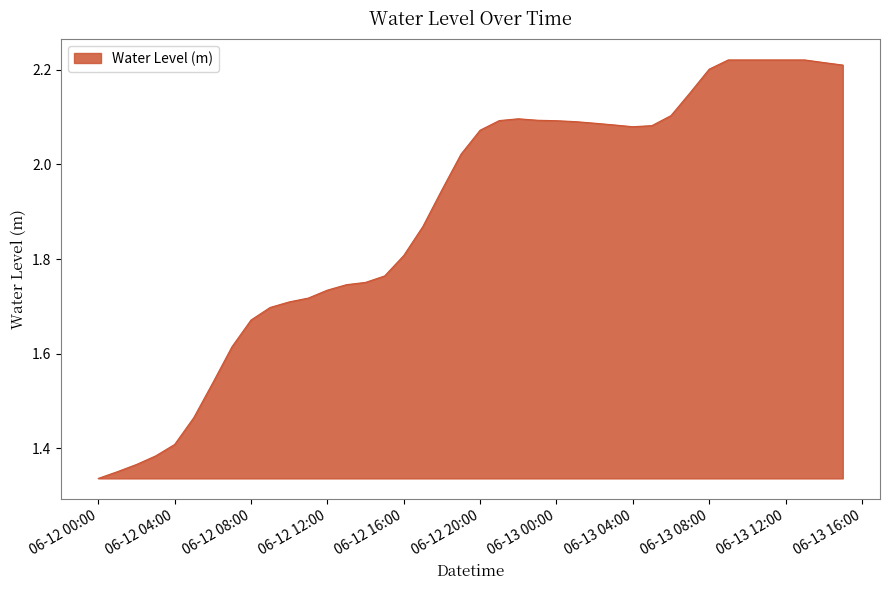

What is the difference between the maximum and minimum values?

0.9